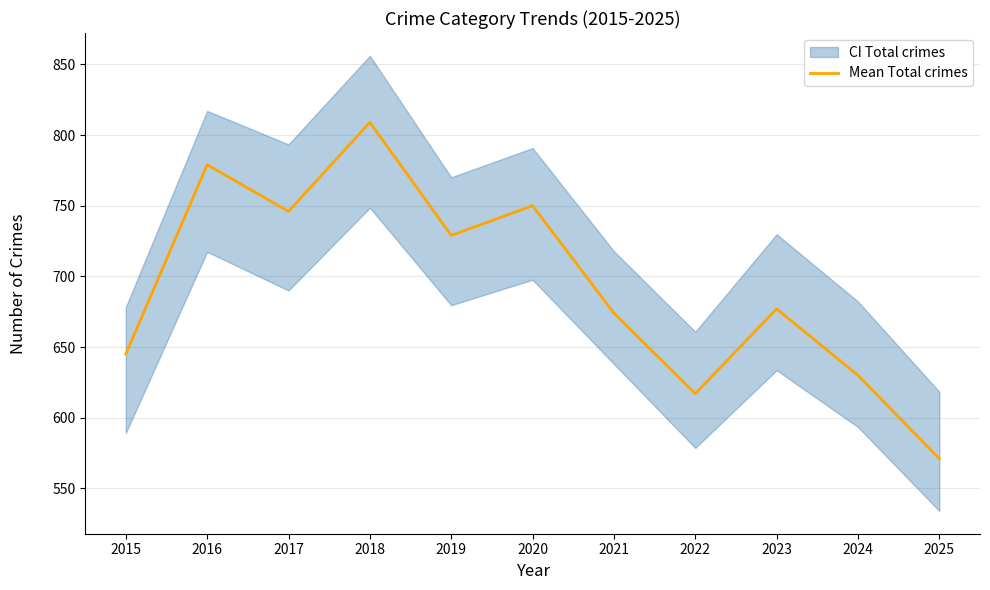

Between 2016 and 2019, which is larger?

2016